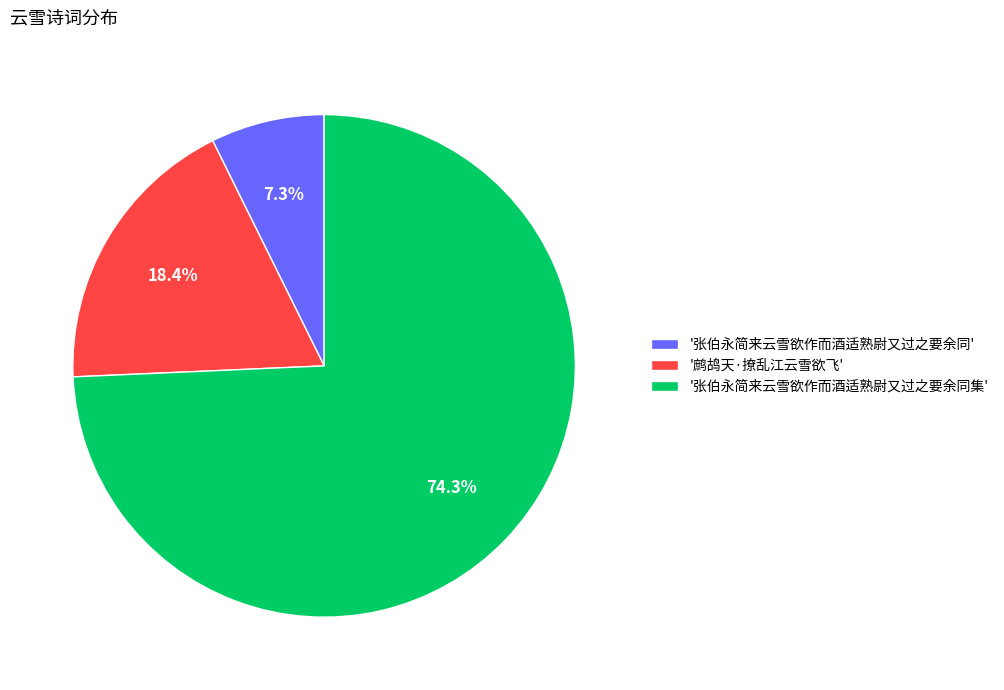

Approximately how many times larger is the value at '张伯永简来云雪欲作而酒适熟尉又过之要余同' compared to '鹧鸪天·撩乱江云雪欲飞'?

0.4